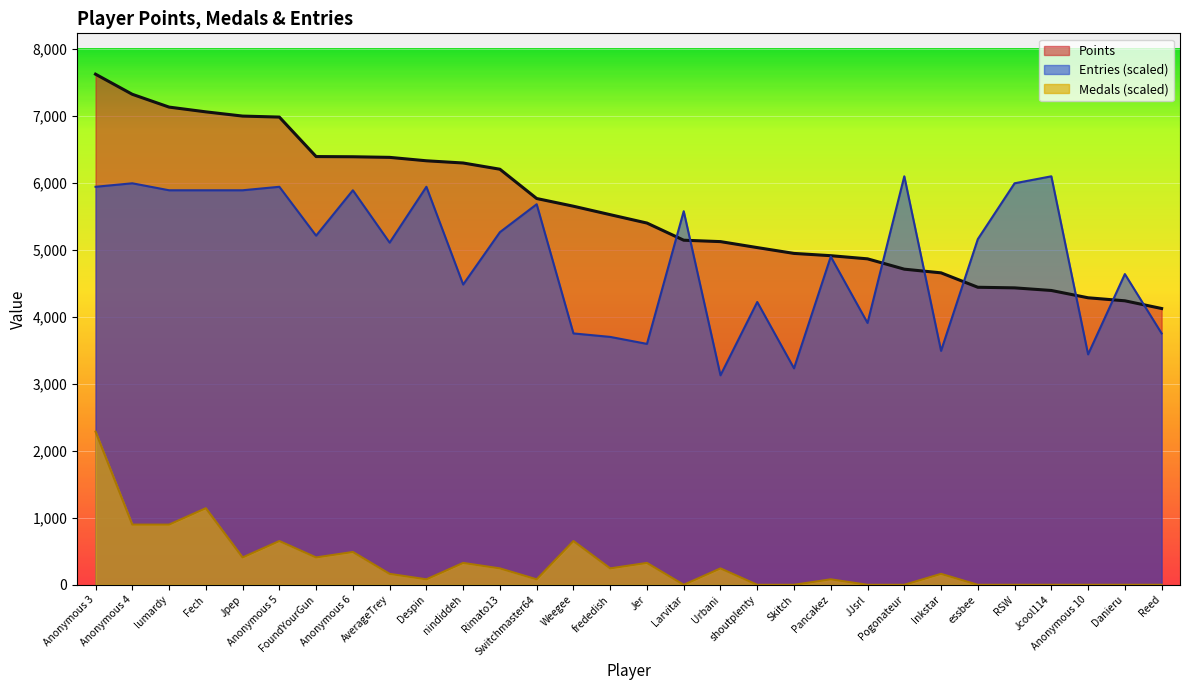

In Entries, how many points are higher than both neighbors (excluding endpoints)?

11